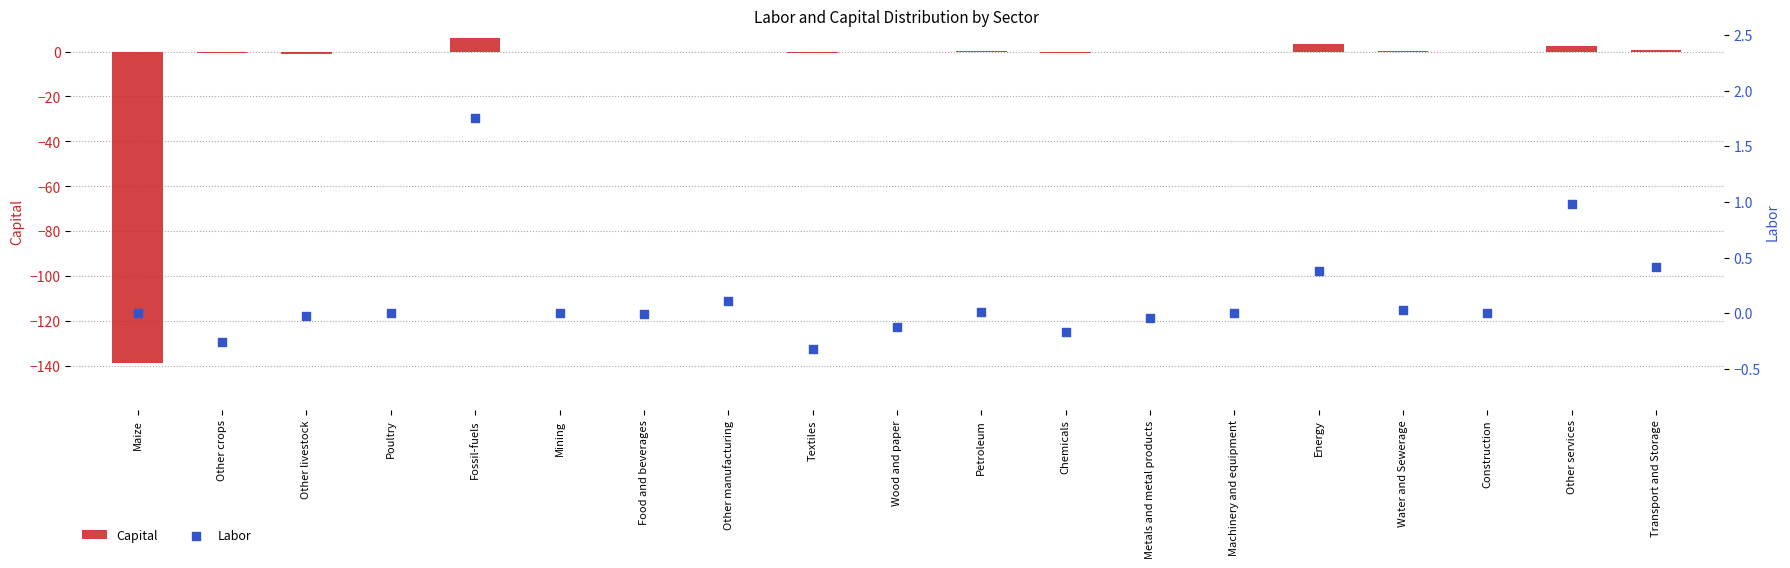

Which series has the largest Y range (max minus min)?

Capital